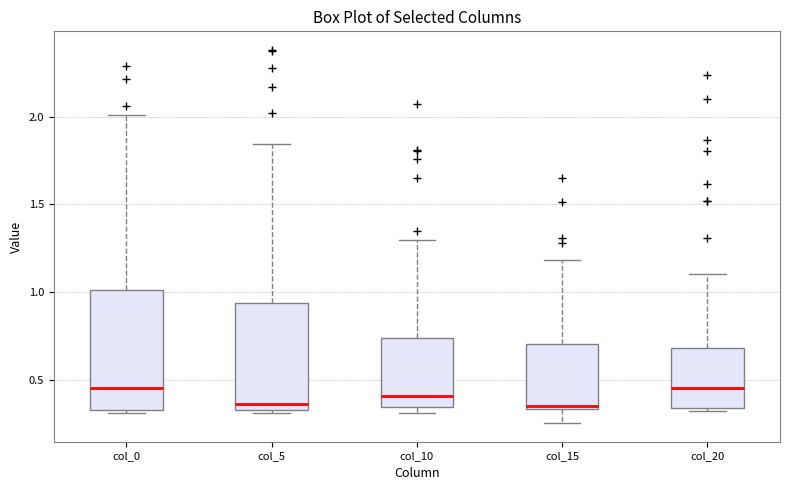

Where does the upper whisker of the box for col_20 end on the y-axis? The values are not printed on the chart, so give them approximately, as read against the axis.

1.10